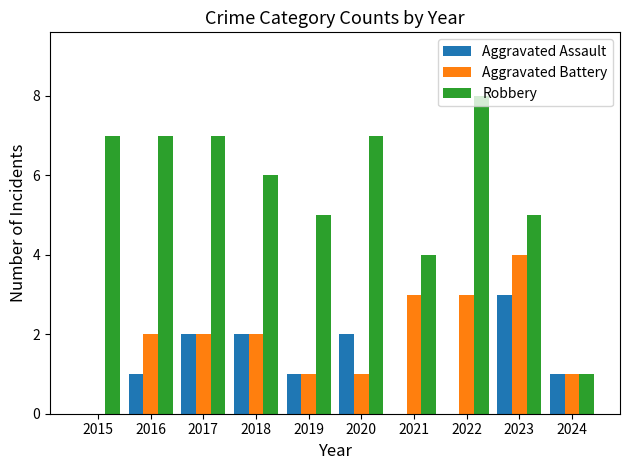

What is the highest value of the Aggravated Assault series?

3